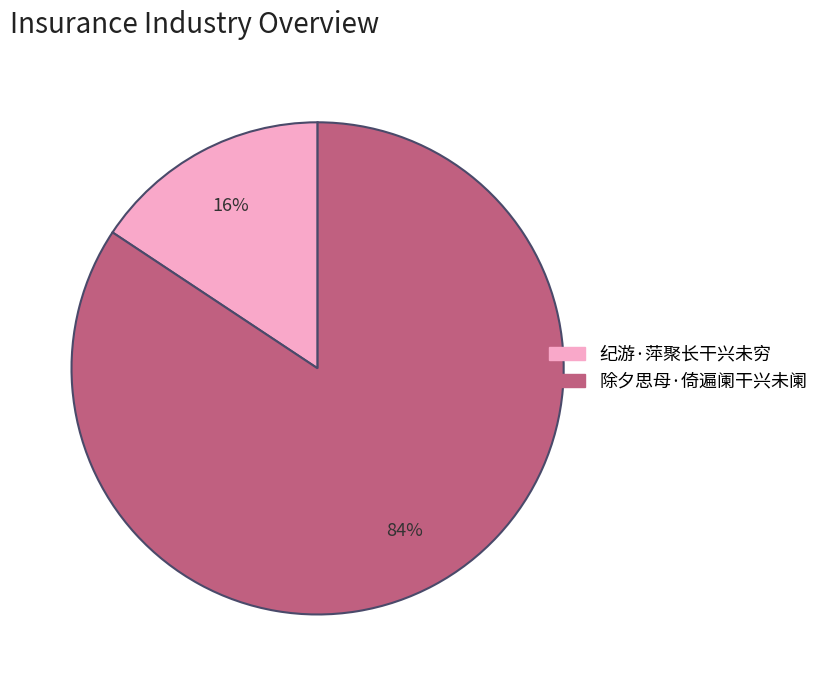

To the nearest percent, what is the combined percentage of 纪游·萍聚长干兴未穷 and 除夕思母·倚遍阑干兴未阑?

100%